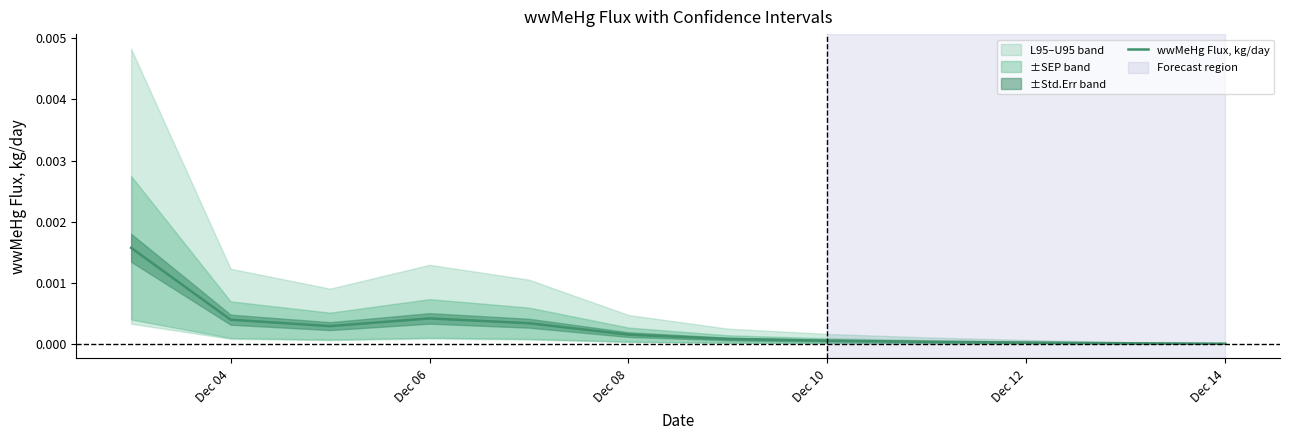

How many lines are shown in the chart?

1